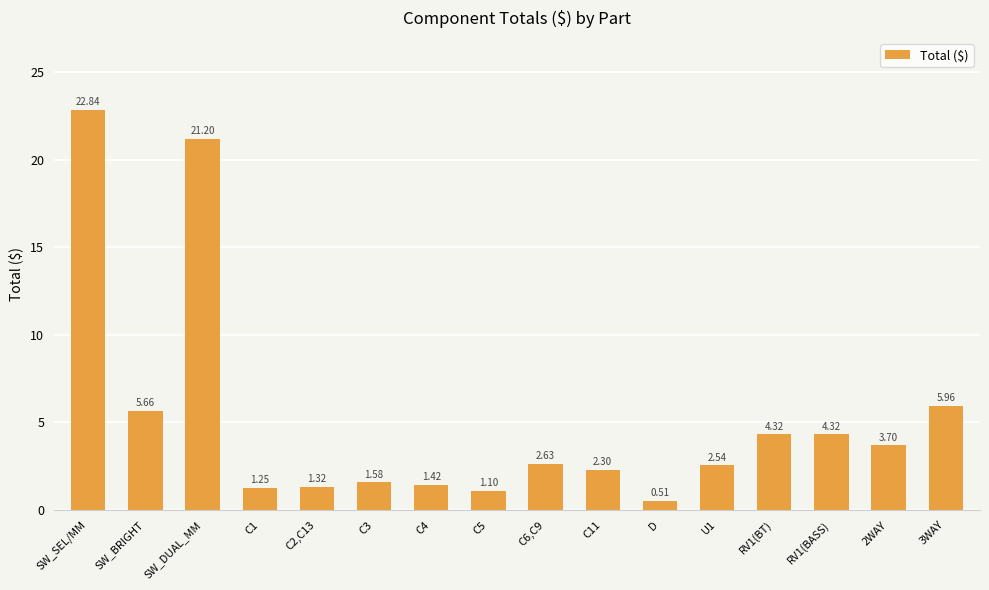

Where does the data first go above 2?

SW_SEL/MM